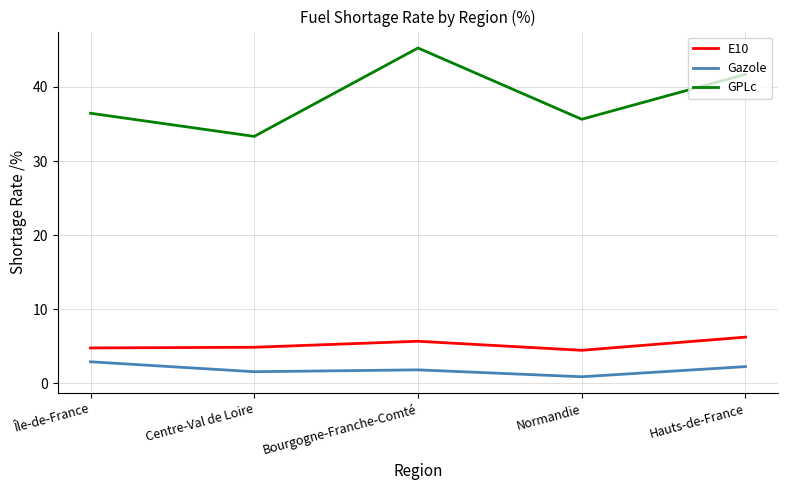

What is the minimum value for Gazole?

0.9